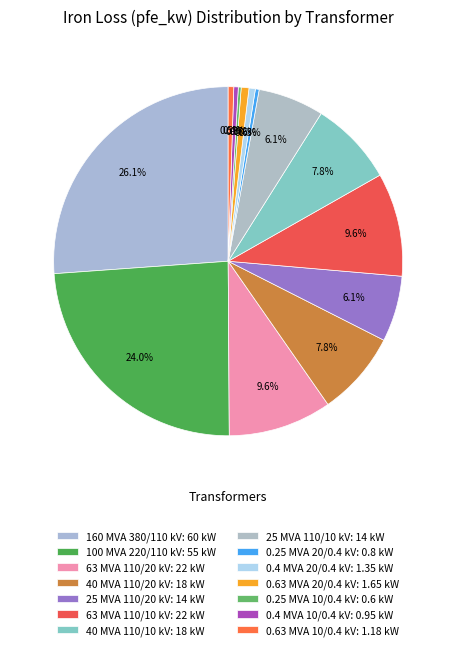

Count the number of slices in the pie.

14